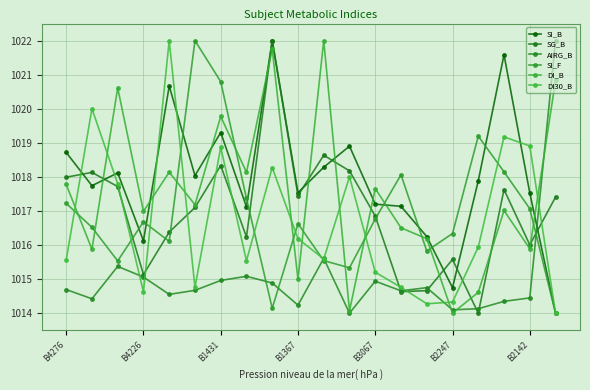

Does the chart have visible grid lines?

Yes